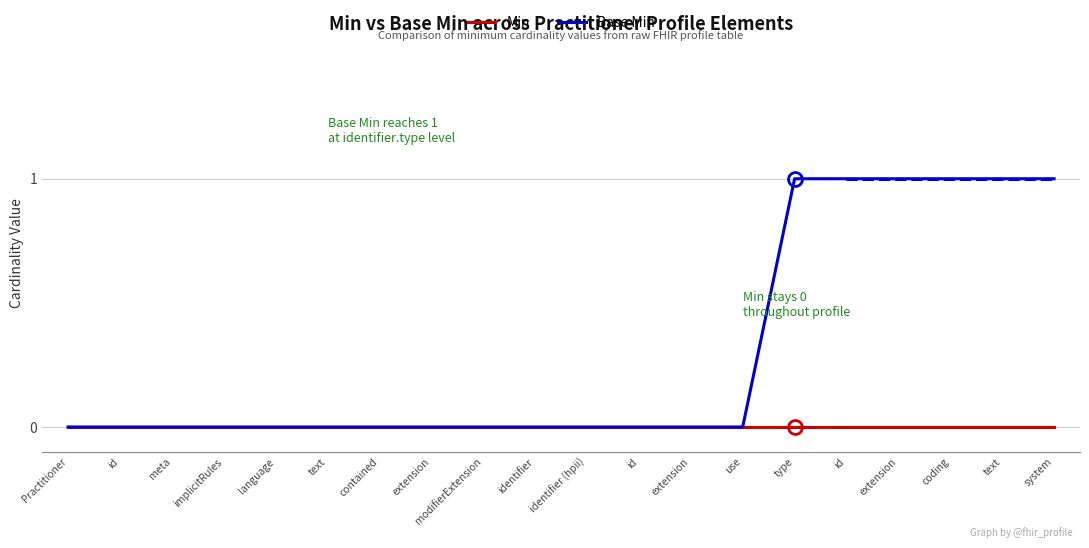

Is this an area chart (filled region under the line)?

No